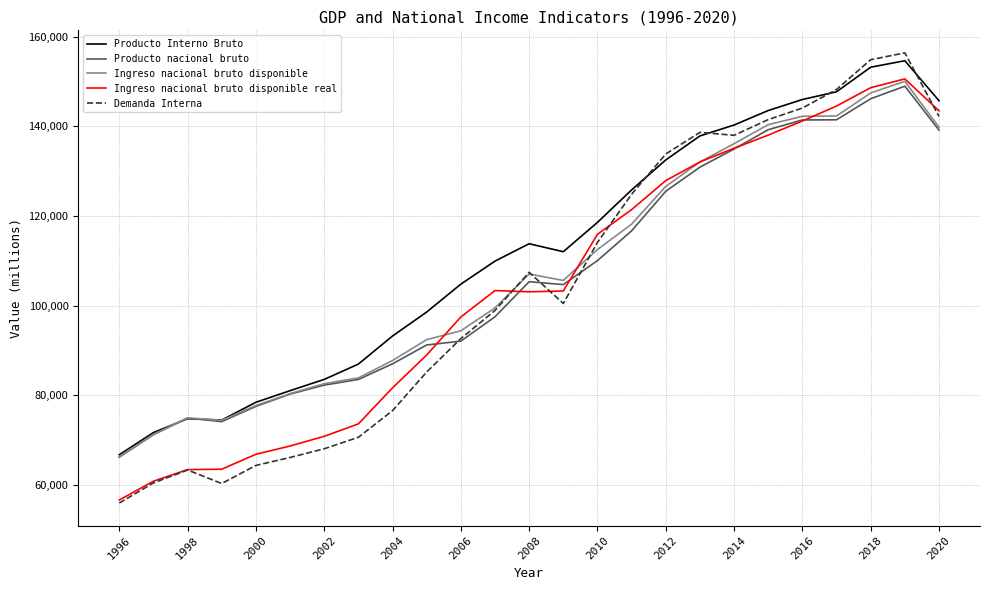

True or false: Ingreso nacional bruto disponible real has more than 0 points higher than both neighbors.

True